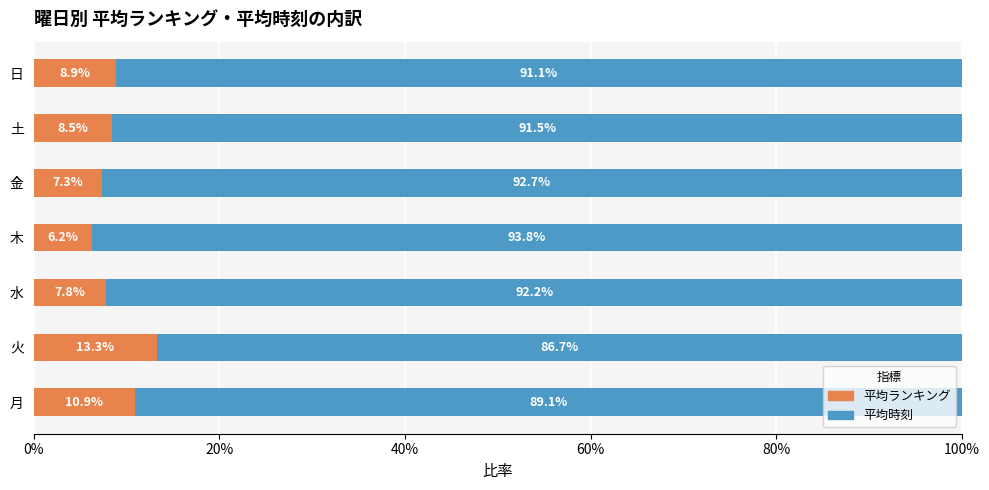

List the labels in order of 平均ランキング value, largest first.

火, 月, 日, 土, 水, 金, 木